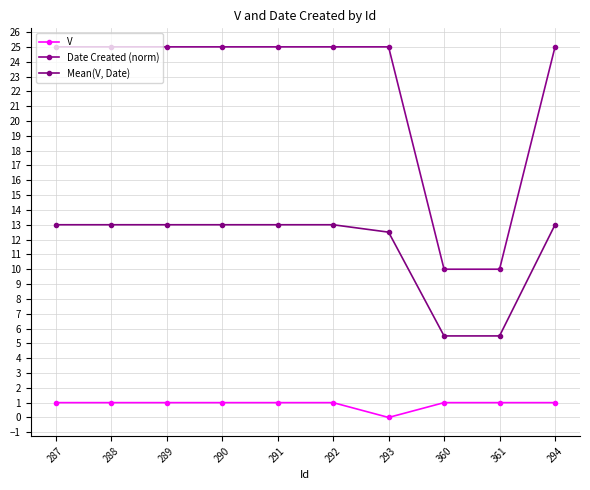

In V, how many points are lower than both neighbors (excluding endpoints)?

1